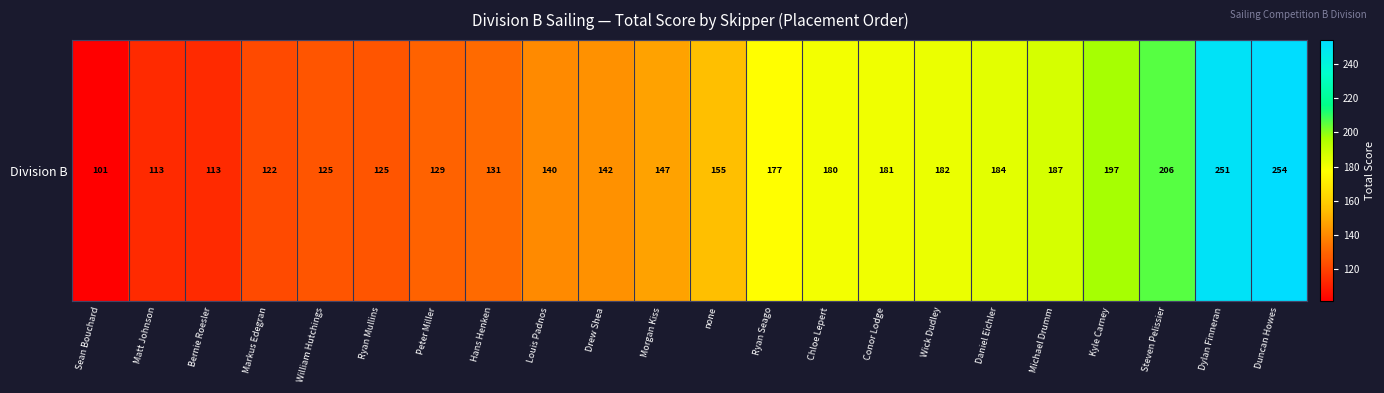

How many distinct data groups are displayed?

1